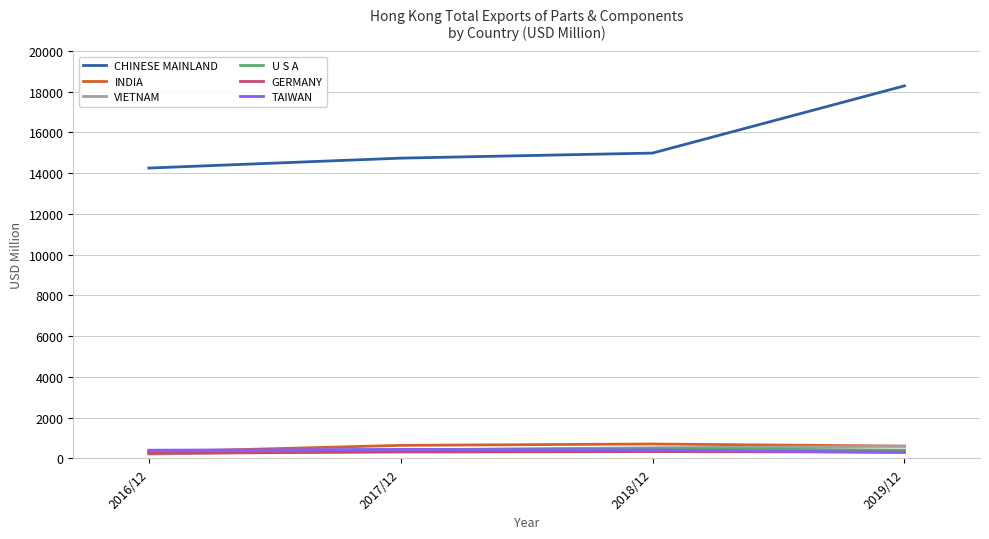

What is the smallest value displayed?

210.7